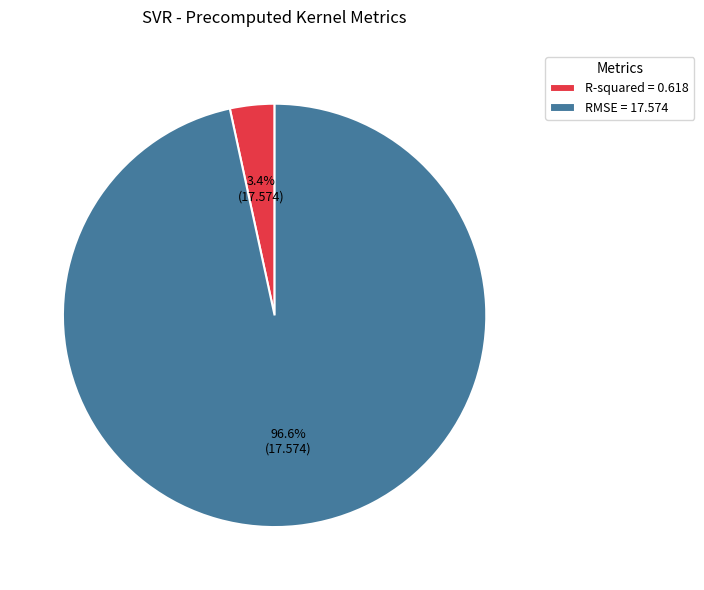

To the nearest percent, what is the difference between the R-squared and RMSE slice percentages?

93%